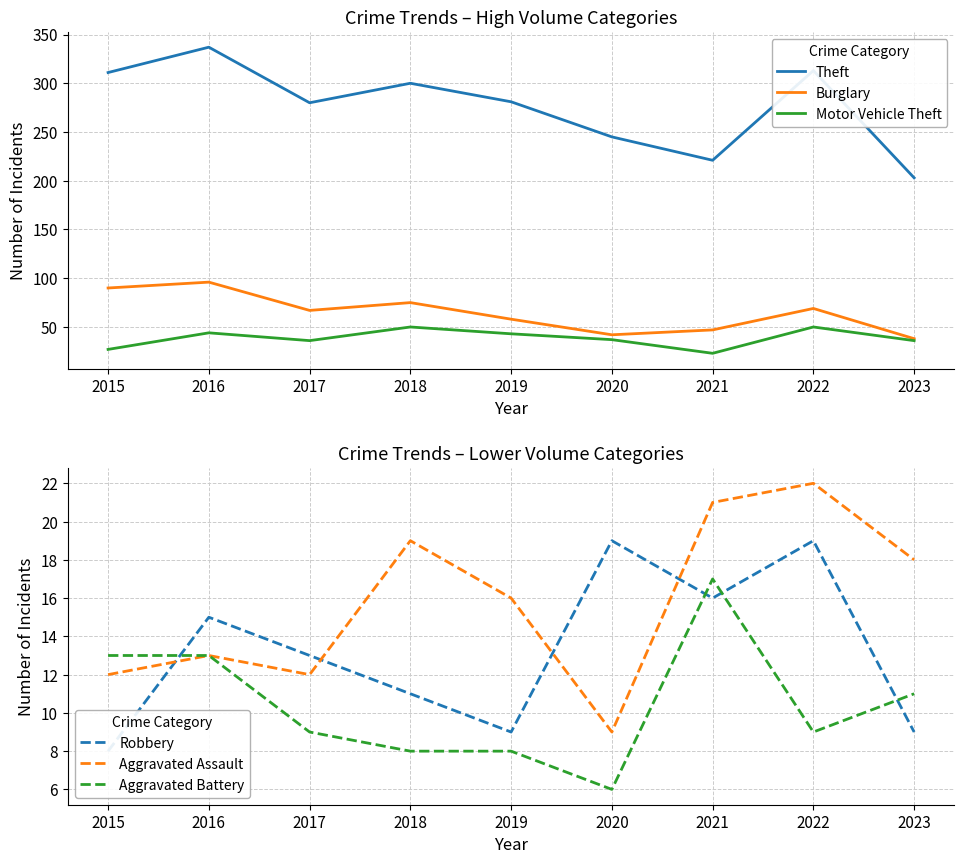

Is the value of Aggravated Battery at 2020 greater than the value of Aggravated Assault at 2016?

No